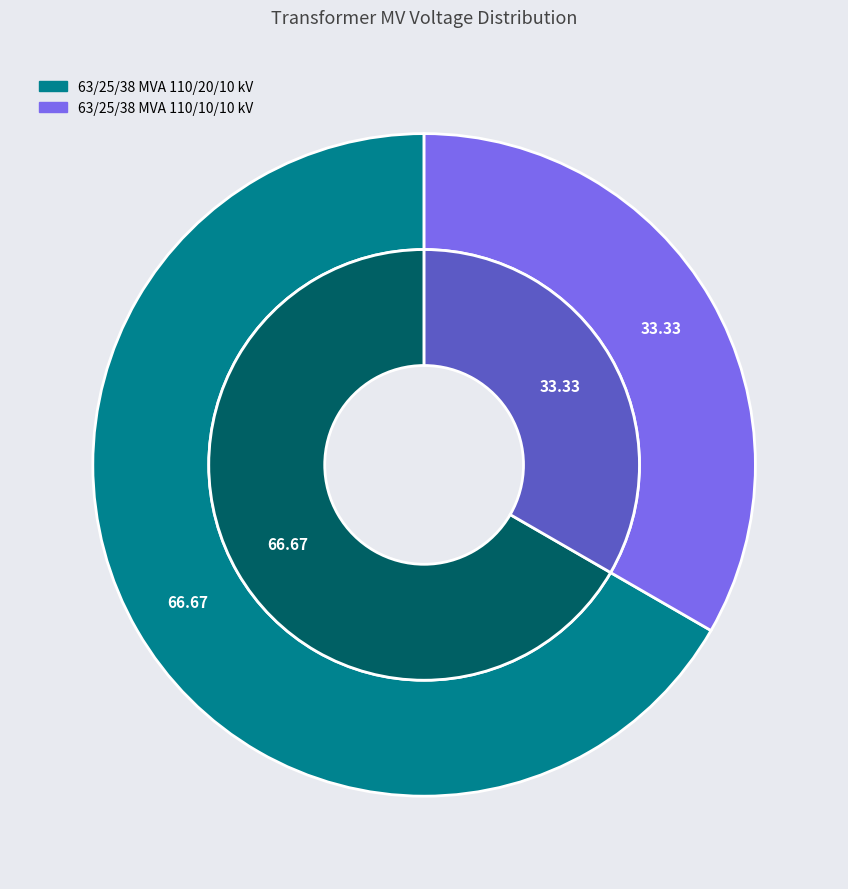

Does any single category account for the majority?

Yes